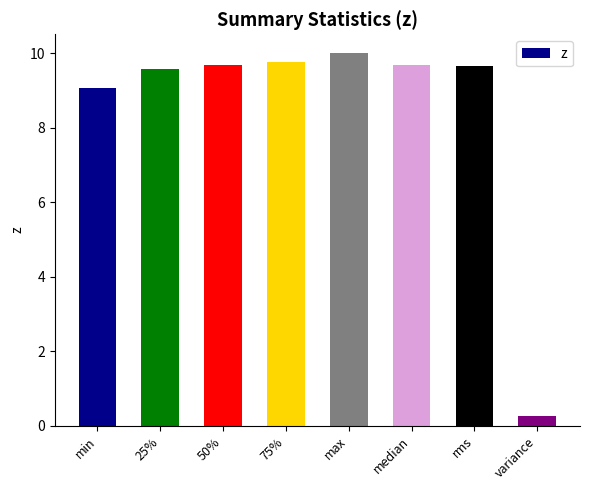

What is the maximum value shown in the chart?

10.0